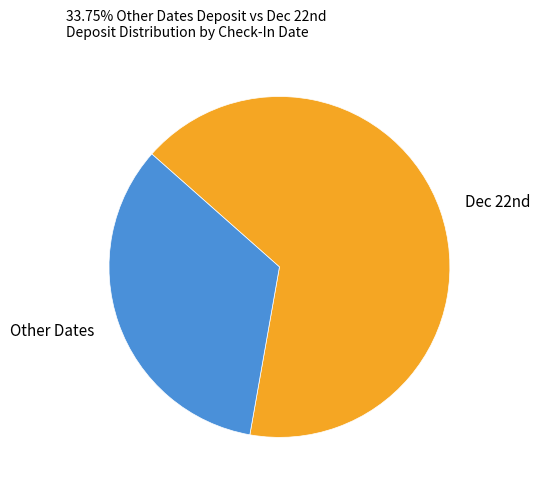

Is there any slice that represents more than half of the pie?

Yes